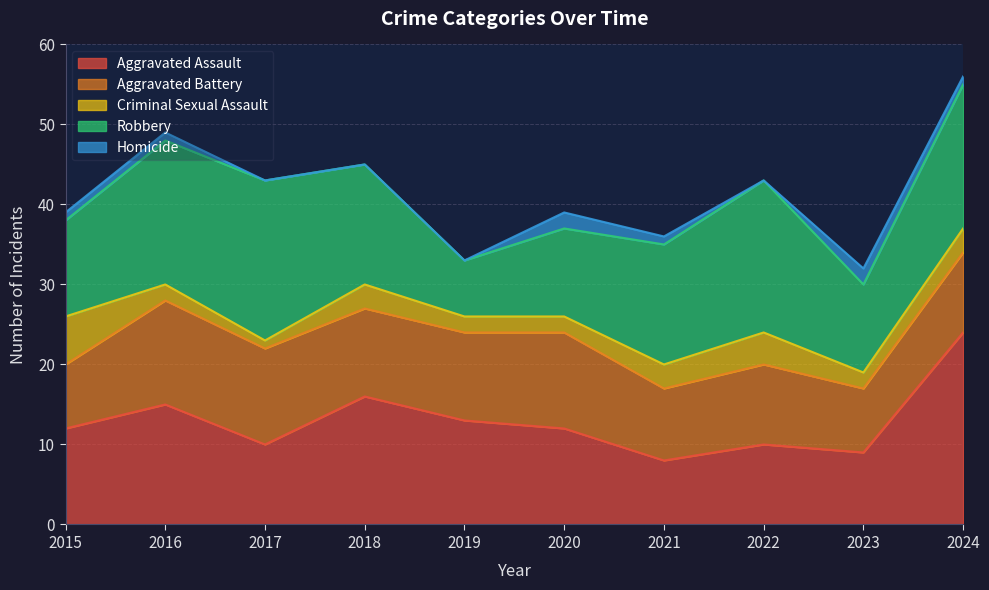

True or false: Criminal Sexual Assault and Aggravated Assault cross at least once.

False